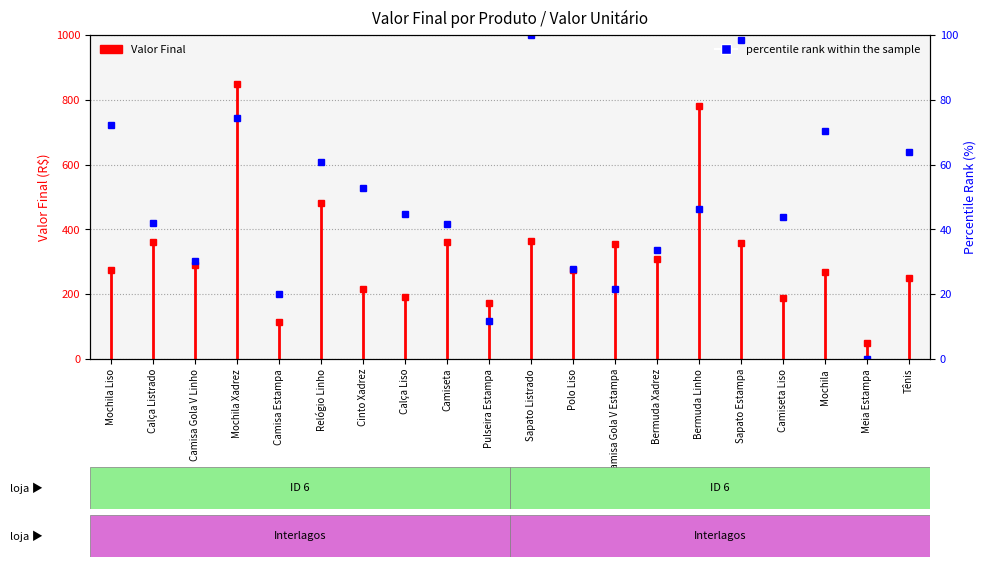

Where is the first local maximum?

Mochila Xadrez